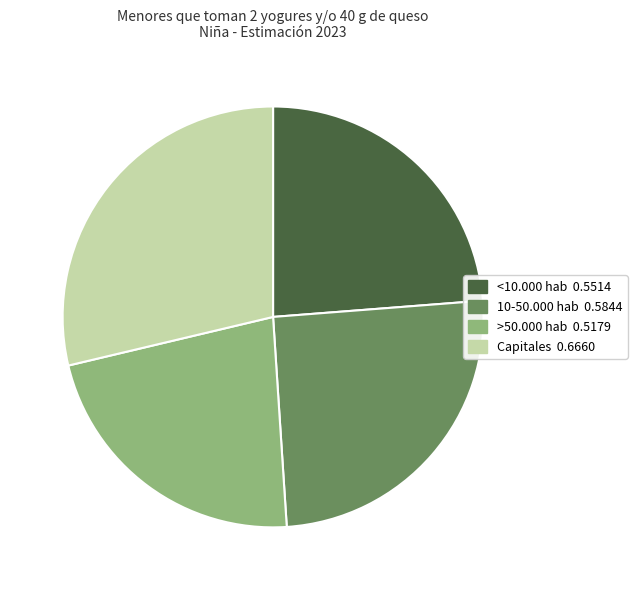

Count the number of slices in the pie.

4